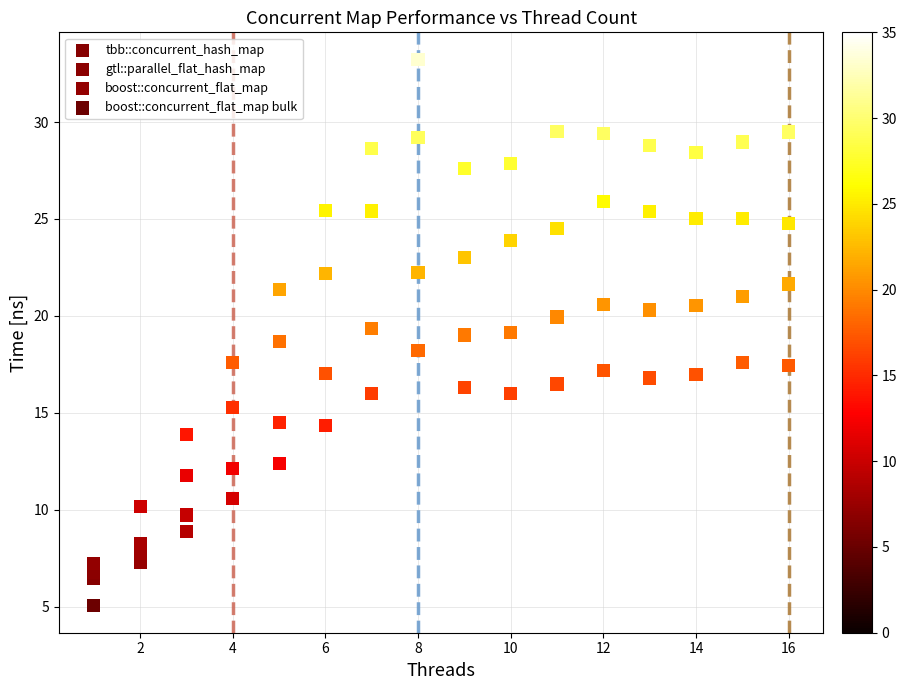

Which series reaches the minimum Y coordinate?

boost::concurrent_flat_map bulk